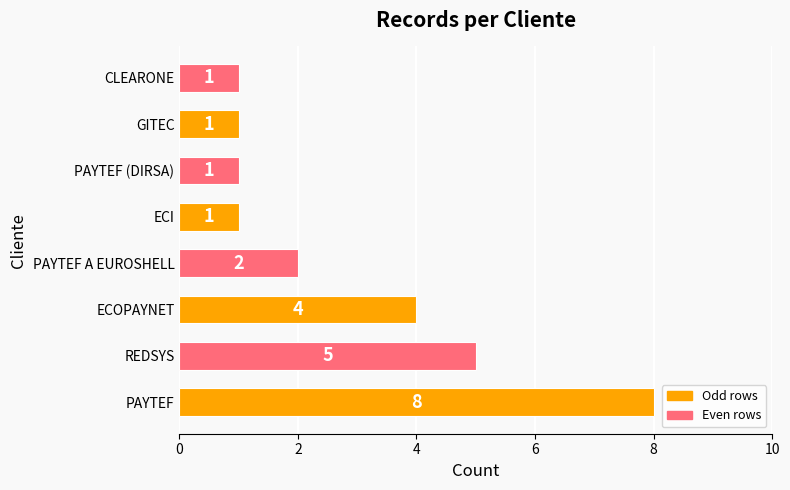

What is the maximum value shown in the chart?

8